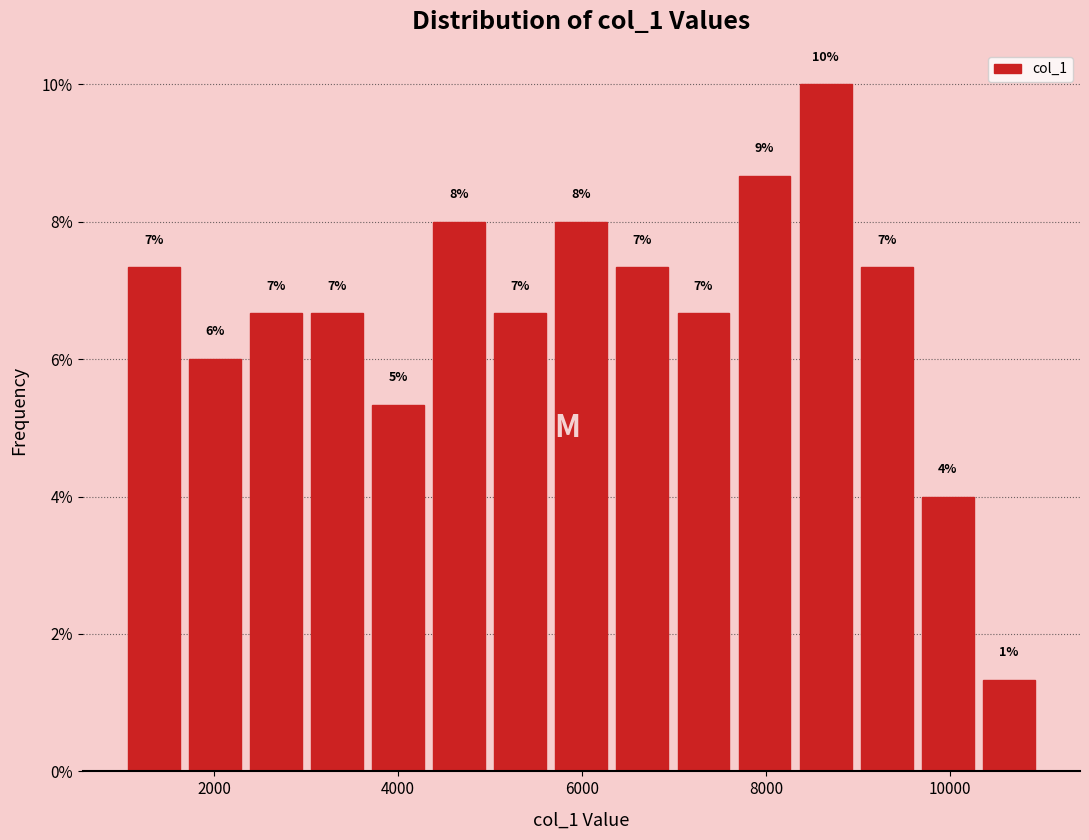

Around what value on the x-axis is the tallest bar? Give the approximate position of its centre, as read against the axis.

8600